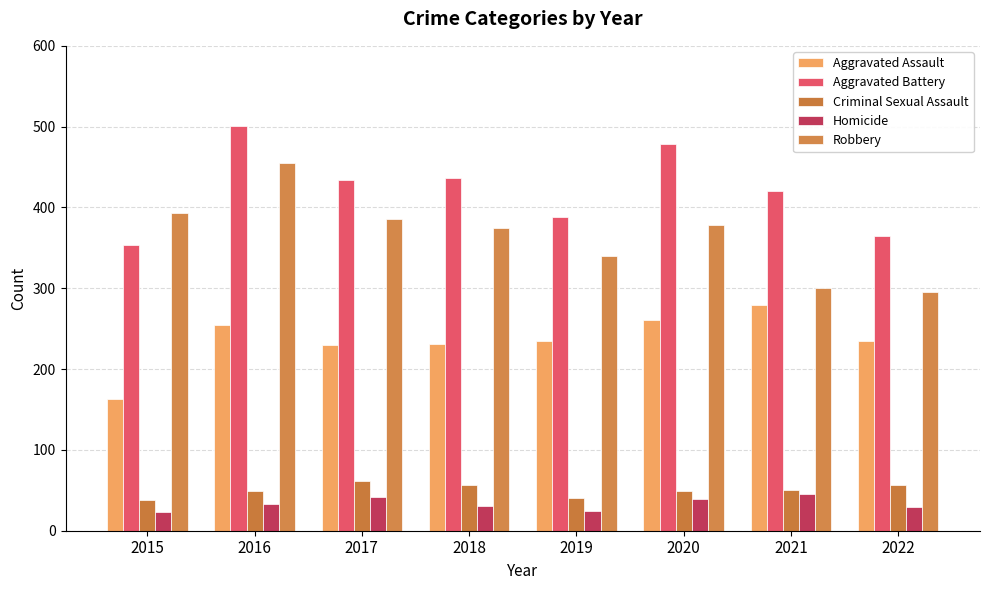

What value does the Homicide series have at 2022, to the nearest 5?

30